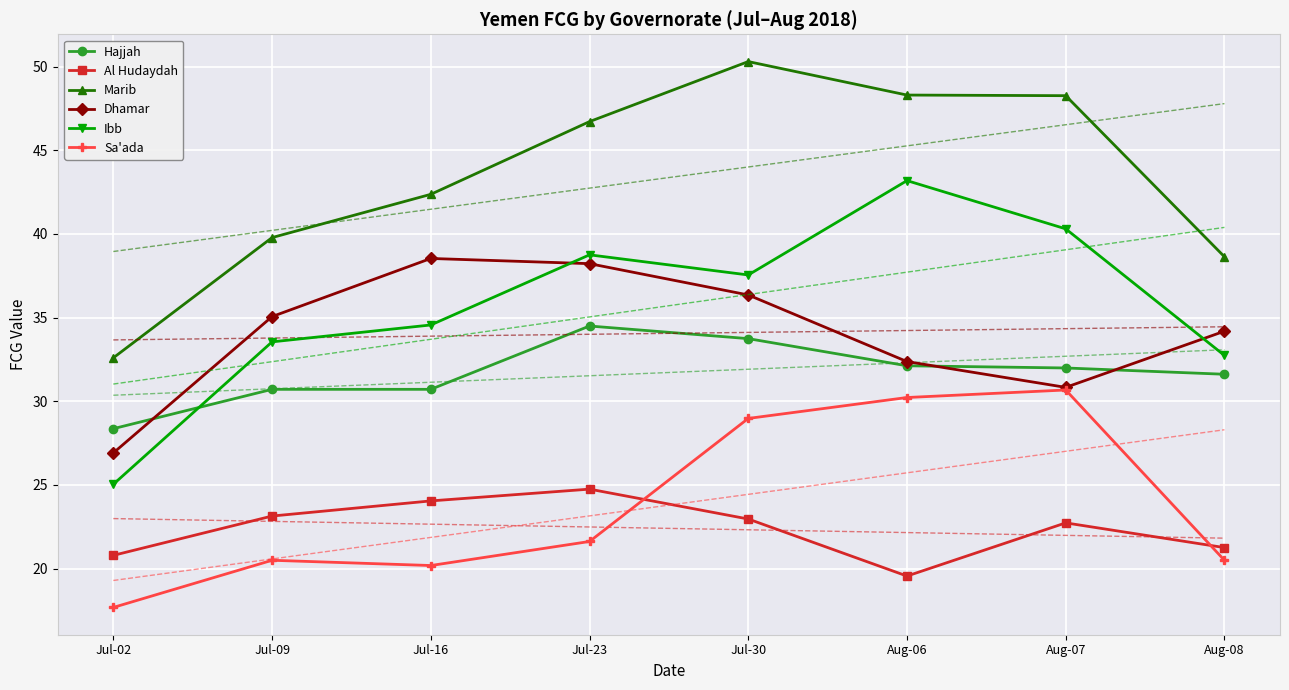

Reading left to right, extract all data points from this chart.

Hajjah: Jul-02=28.4	Jul-09=30.7	Jul-16=30.7	Jul-23=34.5	Jul-30=33.7	Aug-06=32.1	Aug-07=32.0	Aug-08=31.6
Al Hudaydah: Jul-02=20.8	Jul-09=23.1	Jul-16=24.0	Jul-23=24.7	Jul-30=23.0	Aug-06=19.6	Aug-07=22.7	Aug-08=21.3
Marib: Jul-02=32.6	Jul-09=39.8	Jul-16=42.4	Jul-23=46.7	Jul-30=50.3	Aug-06=48.3	Aug-07=48.3	Aug-08=38.6
Dhamar: Jul-02=26.9	Jul-09=35.1	Jul-16=38.5	Jul-23=38.2	Jul-30=36.4	Aug-06=32.4	Aug-07=30.8	Aug-08=34.2
Ibb: Jul-02=25.0	Jul-09=33.6	Jul-16=34.6	Jul-23=38.8	Jul-30=37.6	Aug-06=43.2	Aug-07=40.3	Aug-08=32.7
Sa'ada: Jul-02=17.7	Jul-09=20.5	Jul-16=20.2	Jul-23=21.6	Jul-30=29.0	Aug-06=30.2	Aug-07=30.7	Aug-08=20.5